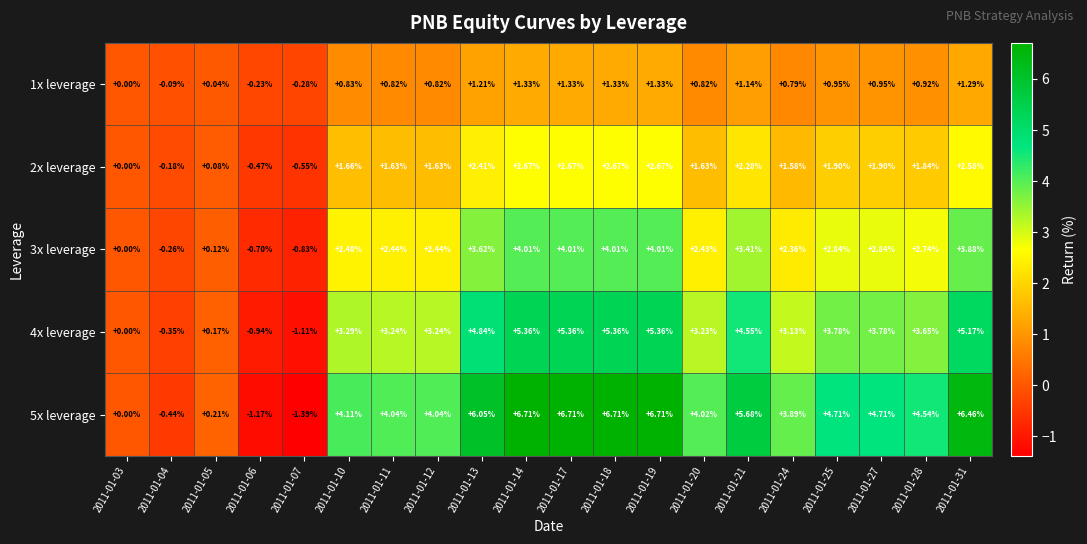

How many distinct data groups are displayed?

5